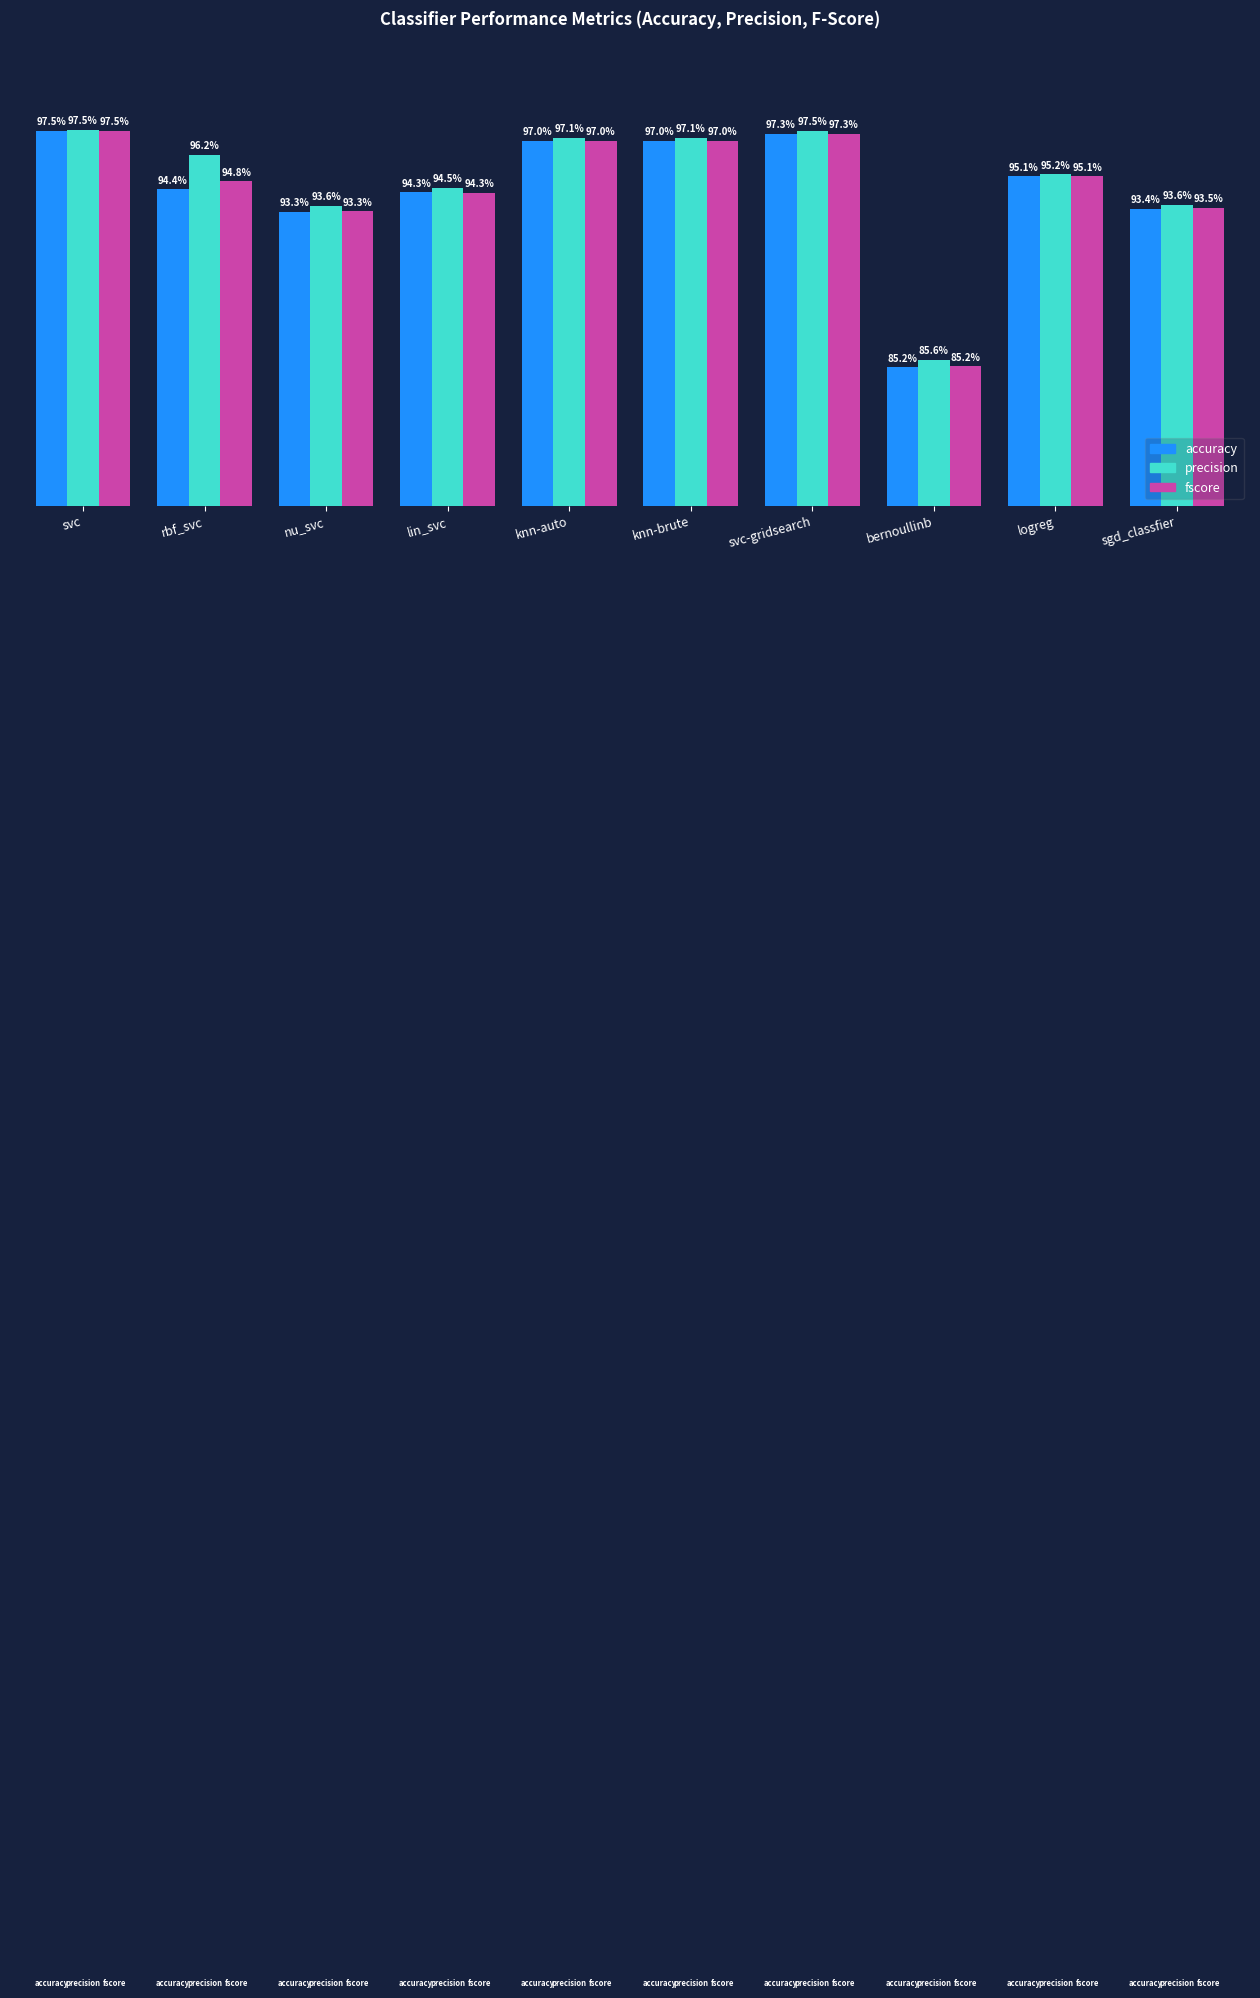

Are the bars horizontal?

No